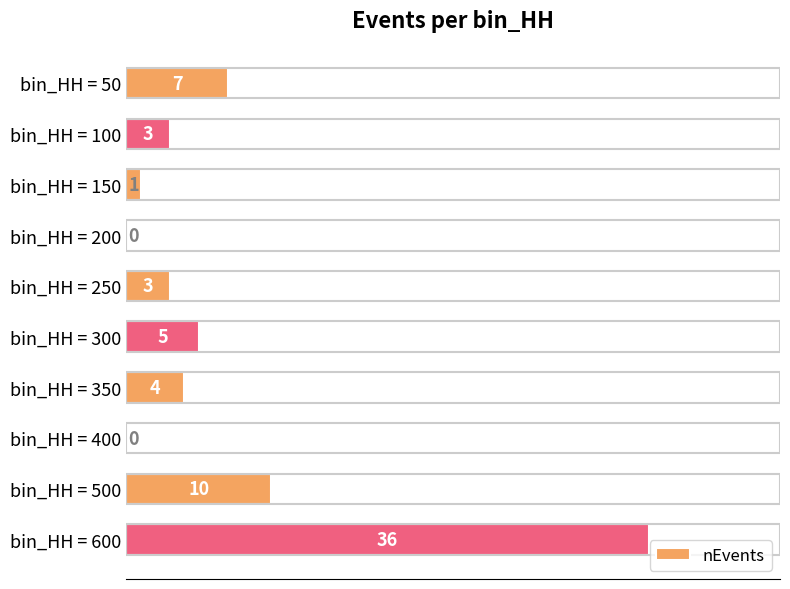

Which has a higher value, bin_HH = 400 or bin_HH = 500?

bin_HH = 500